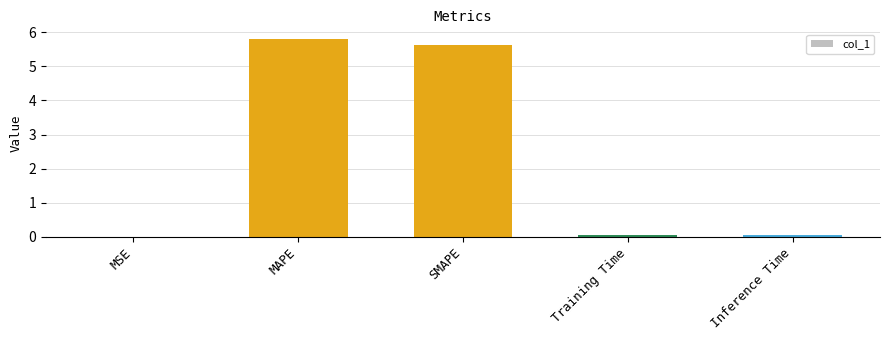

Count the number of data series in this chart.

1